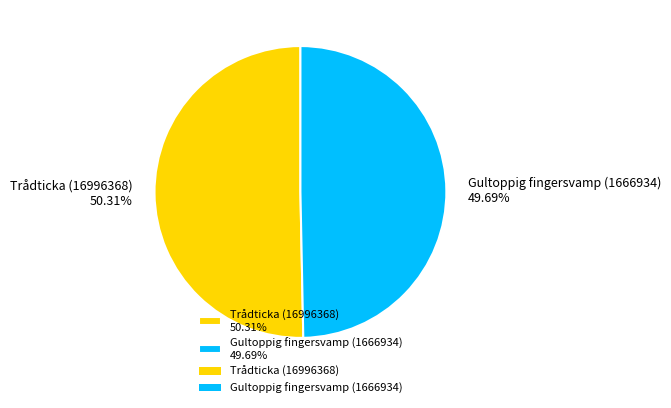

To the nearest percent, what is the combined percentage of Trådticka (16996368) and Gultoppig fingersvamp (1666934)?

100%